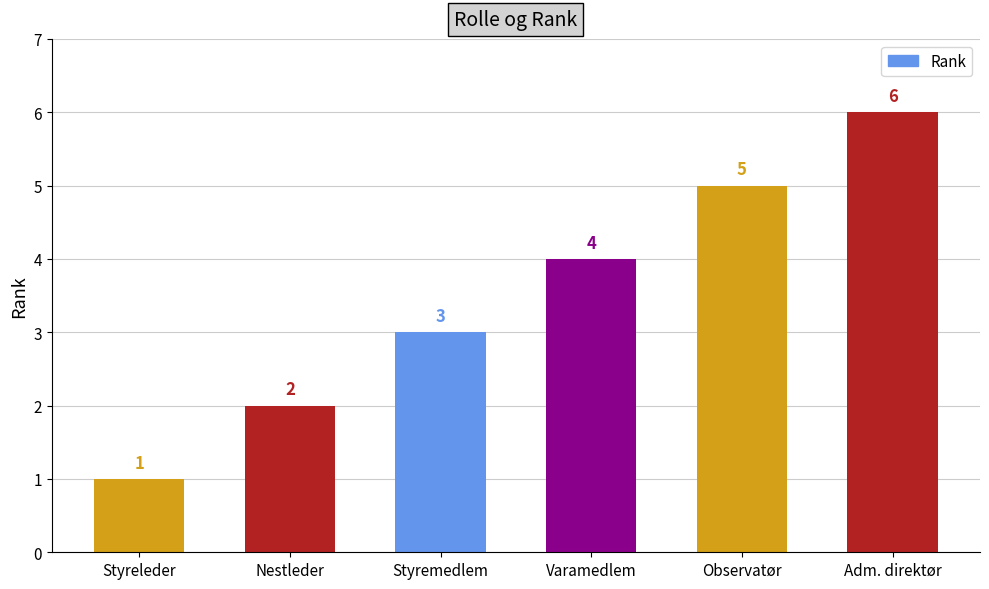

What is the change in value from Styreleder to Styremedlem?

+2